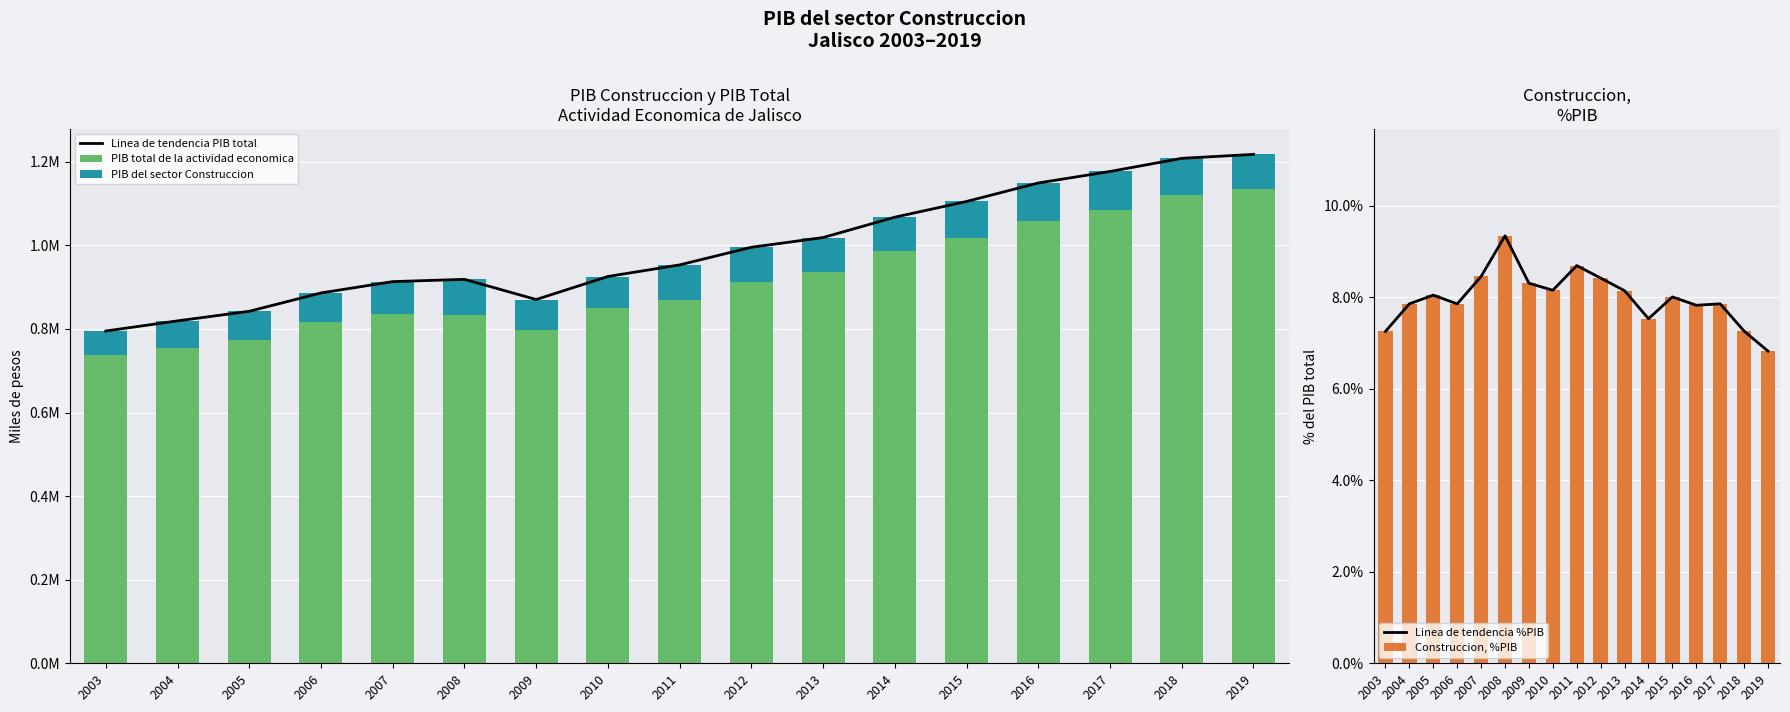

Reading right to left, what are all the values shown in this chart?

Linea de tendencia PIB total: 2019=1217549.9	2018=1208076.0	2017=1176616.0	2016=1149129.5	2015=1104884.9	2014=1067256.8	2013=1018578.6	2012=995286.0	2011=953148.1	2010=925371.8	2009=870319.1	2008=918573.5	2007=913139.8	2006=886009.7	2005=842128.8	2004=819238.3	2003=794957.3
PIB total de la actividad economica: 2019=1134477.2	2018=1120373.1	2017=1084160.2	2016=1059199.4	2015=1016398.2	2014=986872.8	2013=935624.1	2012=911480.6	2011=870290.4	2010=849914.6	2009=798020.2	2008=832738.3	2007=835926.6	2006=816405.7	2005=774359.6	2004=754864.3	2003=737288.4
PIB del sector Construccion: 2019=83072.6	2018=87702.9	2017=92455.8	2016=89930.2	2015=88486.7	2014=80384.0	2013=82954.5	2012=83805.4	2011=82857.6	2010=75457.3	2009=72298.9	2008=85835.1	2007=77213.3	2006=69604.1	2005=67769.2	2004=64374.0	2003=57668.9
Linea de tendencia %PIB: 2019=6.8	2018=7.3	2017=7.9	2016=7.8	2015=8.0	2014=7.5	2013=8.1	2012=8.4	2011=8.7	2010=8.2	2009=8.3	2008=9.3	2007=8.5	2006=7.9	2005=8.0	2004=7.9	2003=7.3
Construccion, %PIB: 2019=6.8	2018=7.3	2017=7.9	2016=7.8	2015=8.0	2014=7.5	2013=8.1	2012=8.4	2011=8.7	2010=8.2	2009=8.3	2008=9.3	2007=8.5	2006=7.9	2005=8.0	2004=7.9	2003=7.3